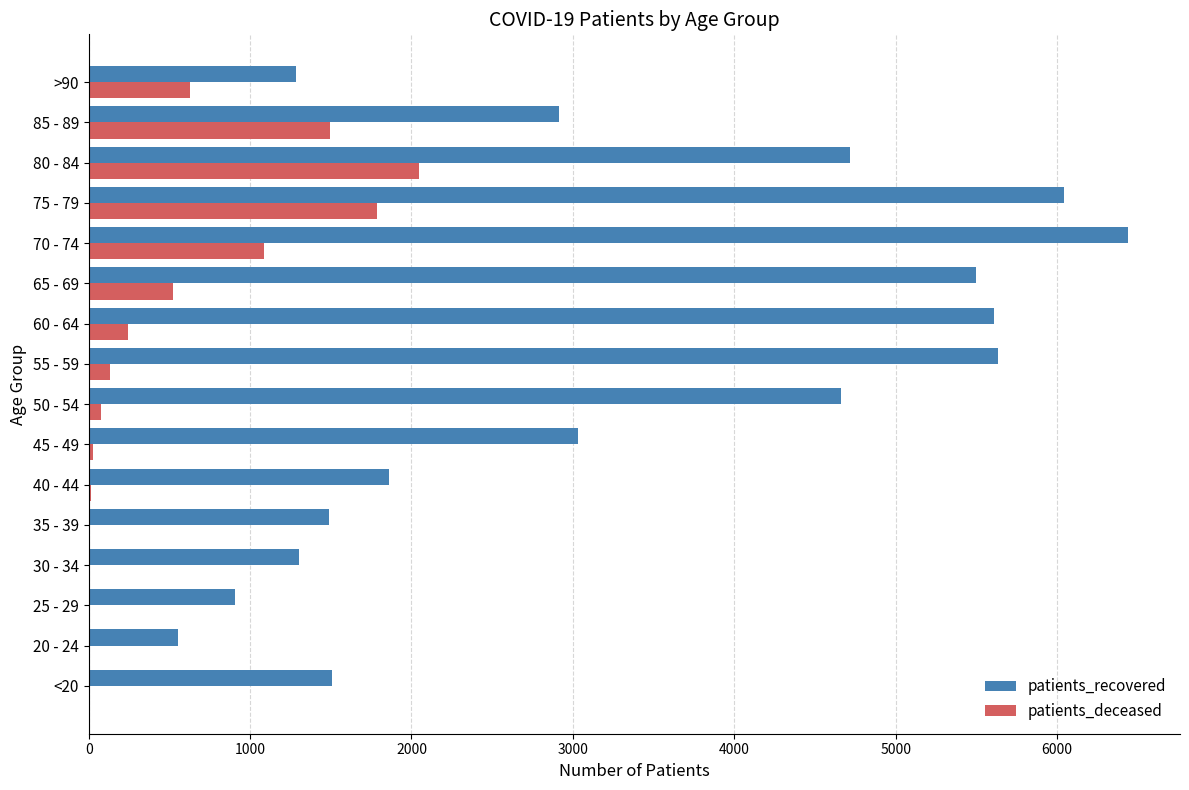

What is the maximum value shown in the chart?

6440